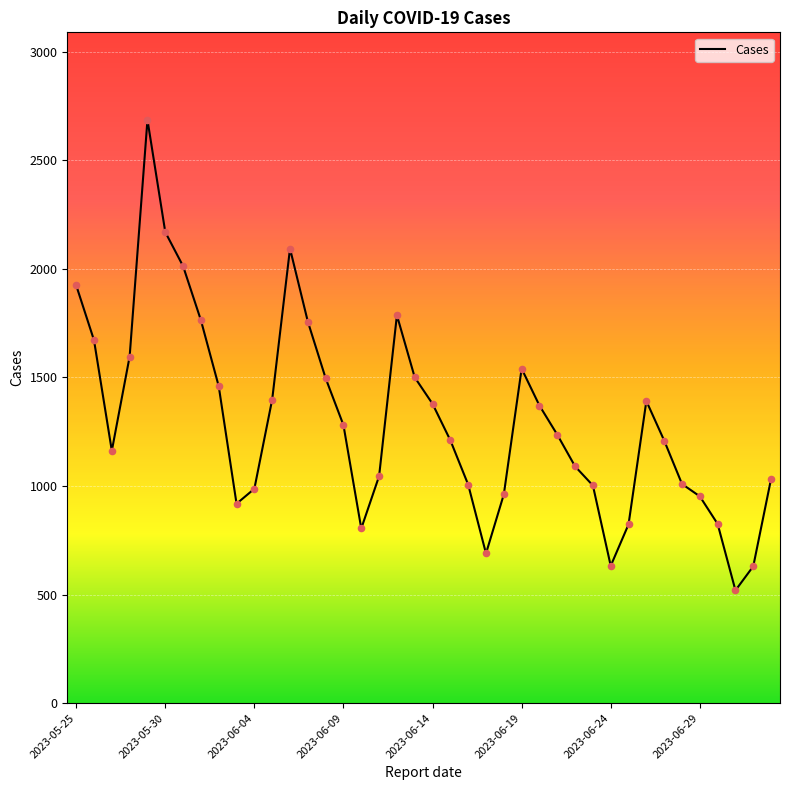

What is the difference between the maximum and minimum values?

2167